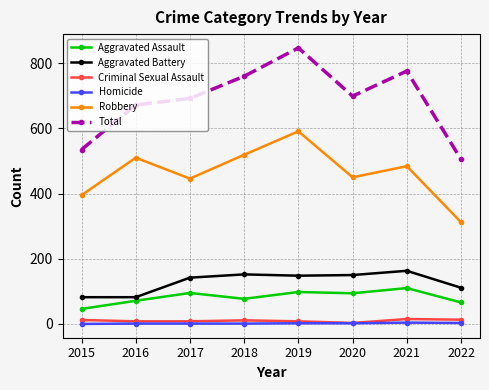

True or false: Robbery has more than 2 interior local peaks.

True